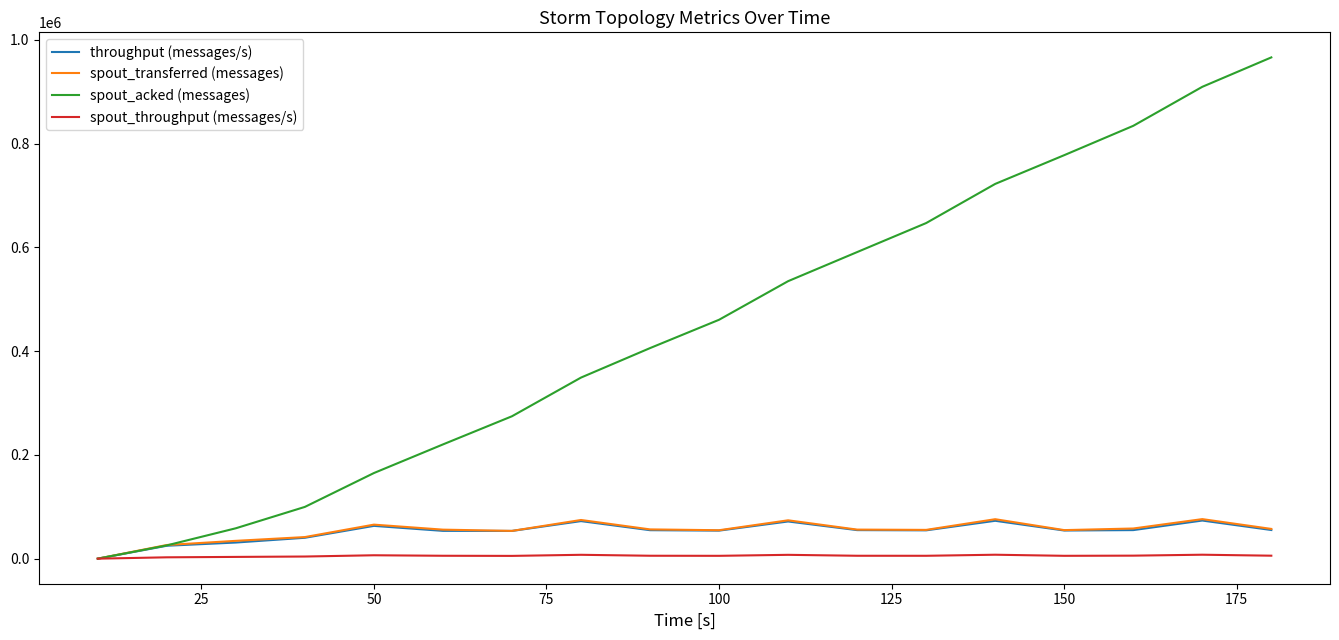

What are all the series names shown in the legend?

throughput (messages/s), spout_transferred (messages), spout_acked (messages), spout_throughput (messages/s)